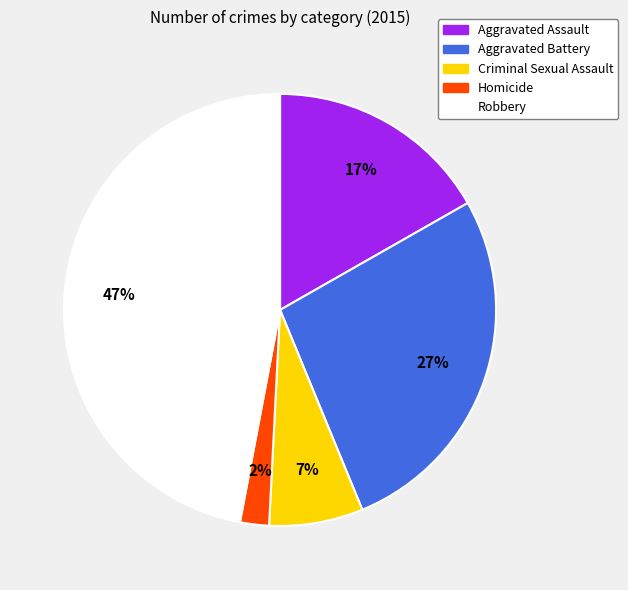

Is the sum of Homicide and Robbery greater than half?

No